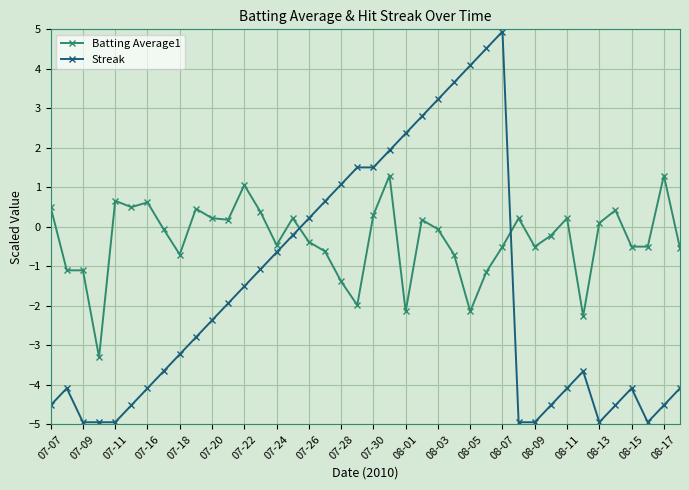

Which series has the widest spread of values?

Streak